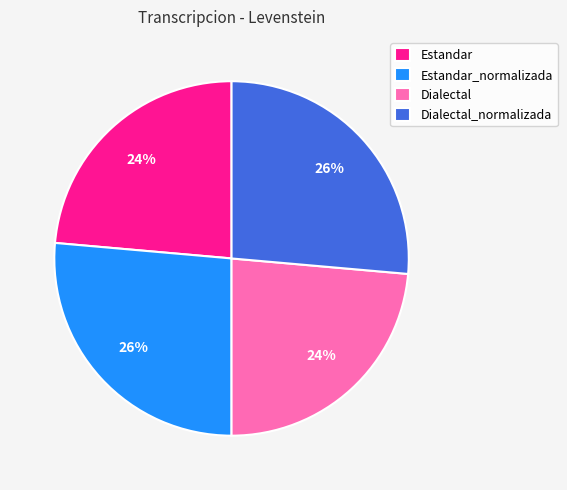

Does Estandar account for over 50% of the chart?

No